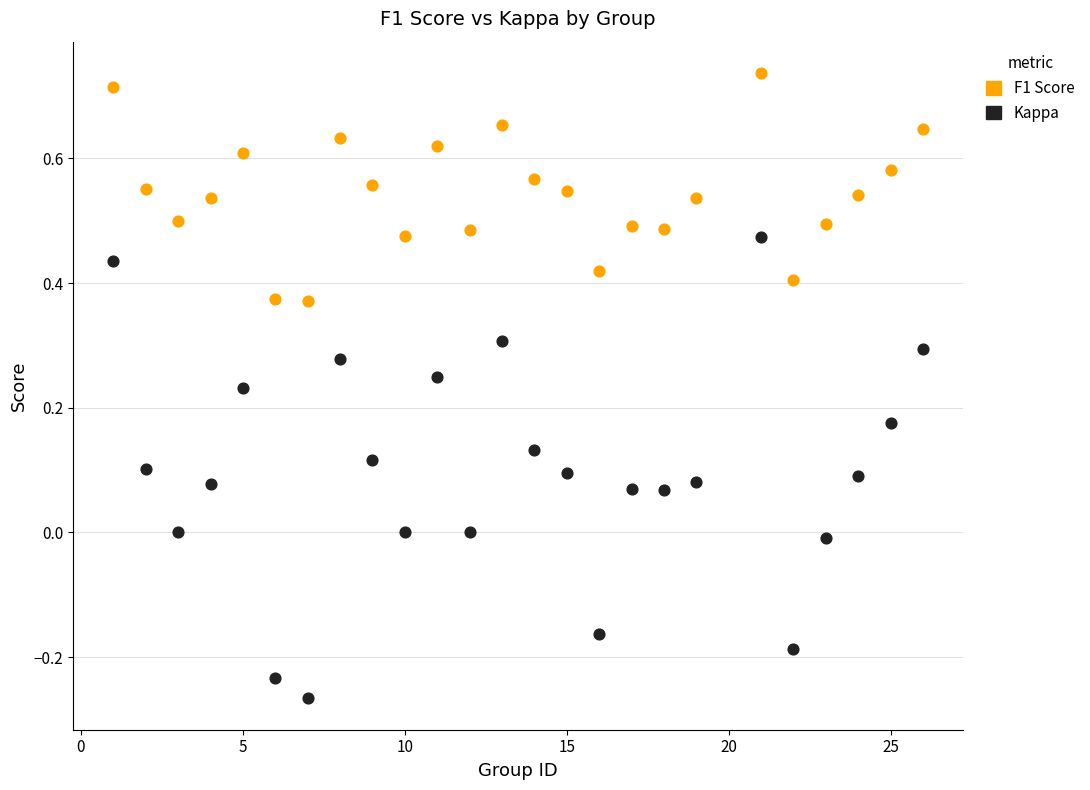

What is the X range (max minus min) for the scatter plot?

25.0